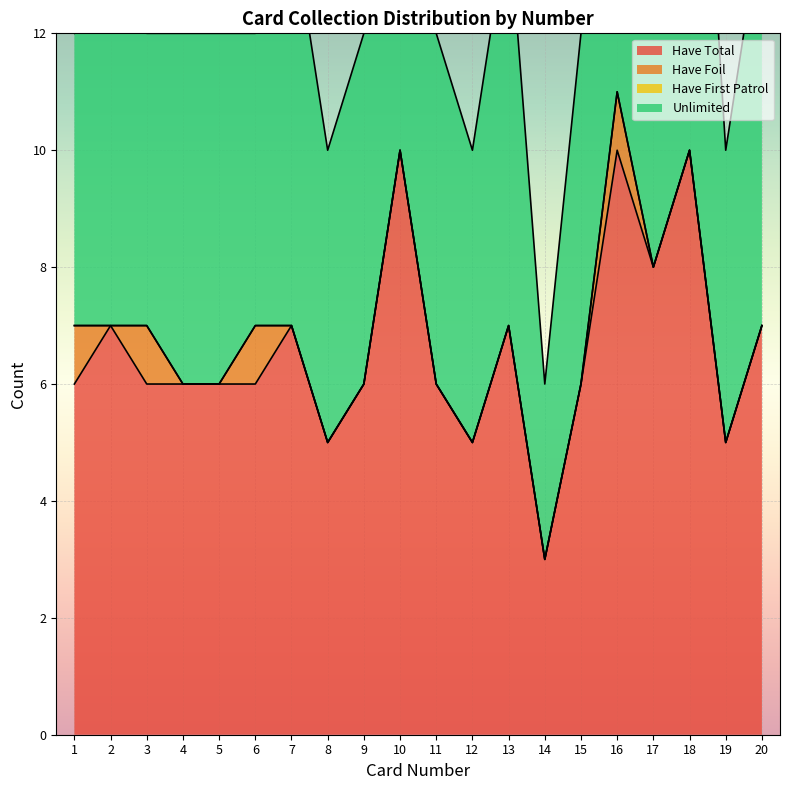

Rank the series by their maximum value, from lowest to highest.

Have First Patrol, Have Foil, Have Total, Unlimited